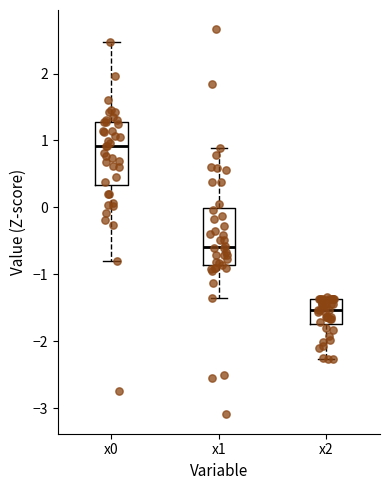

Where does the lower whisker of the box for x2 end on the y-axis? The values are not printed on the chart, so give them approximately, as read against the axis.

-2.3